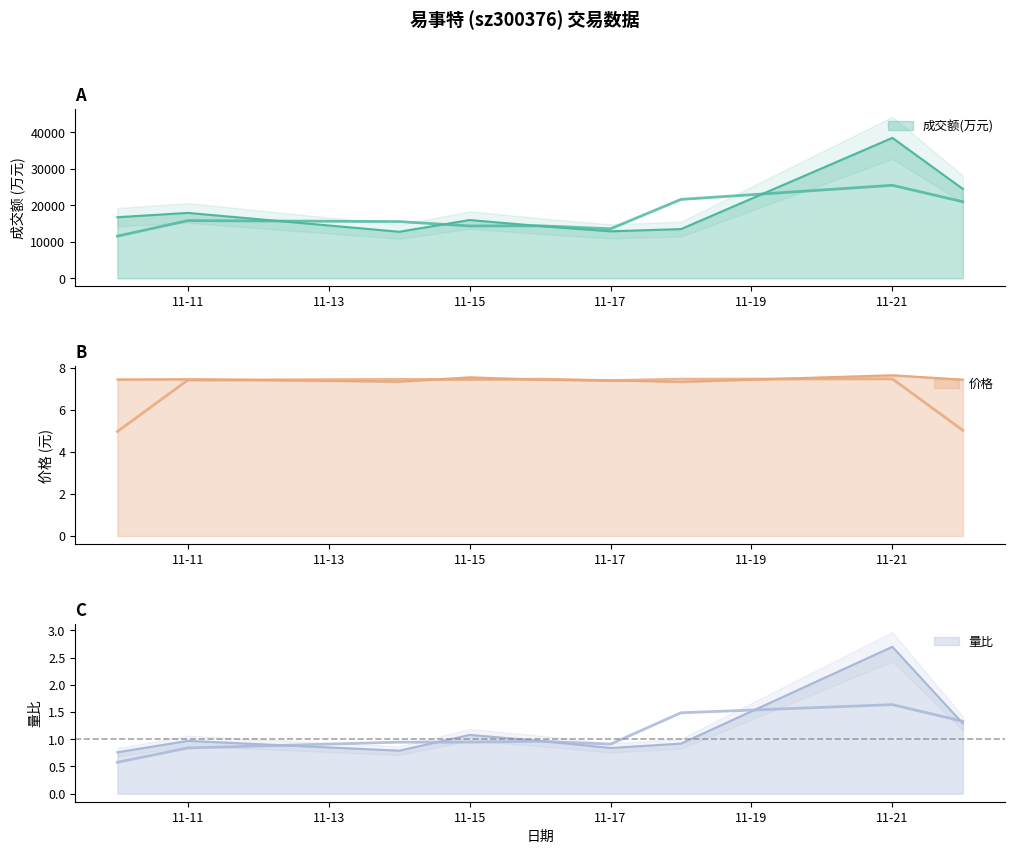

At which category does 成交额(万元) reach its first local peak?

11-11